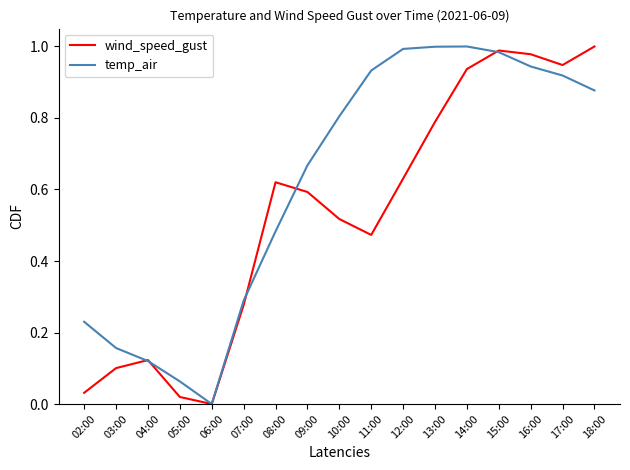

How many interior local peaks does the wind_speed_gust series have?

3